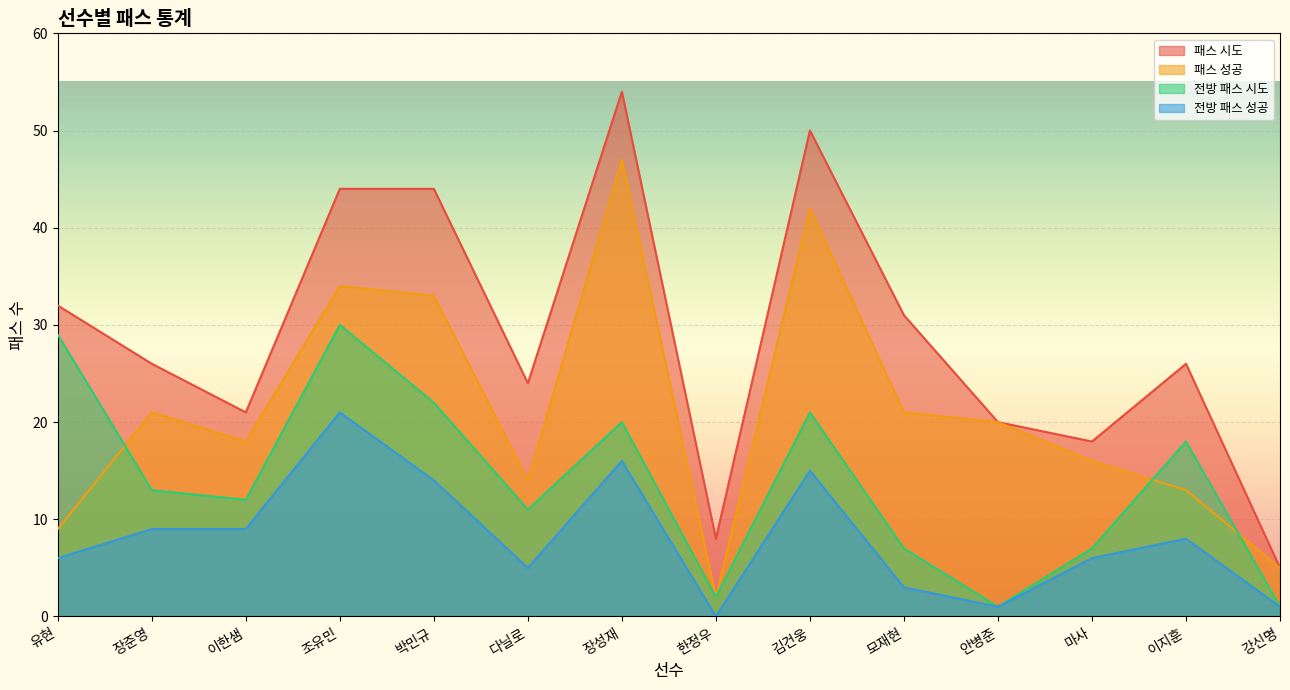

True or false: 패스 시도 and 전방 패스 성공 intersect in this chart.

False